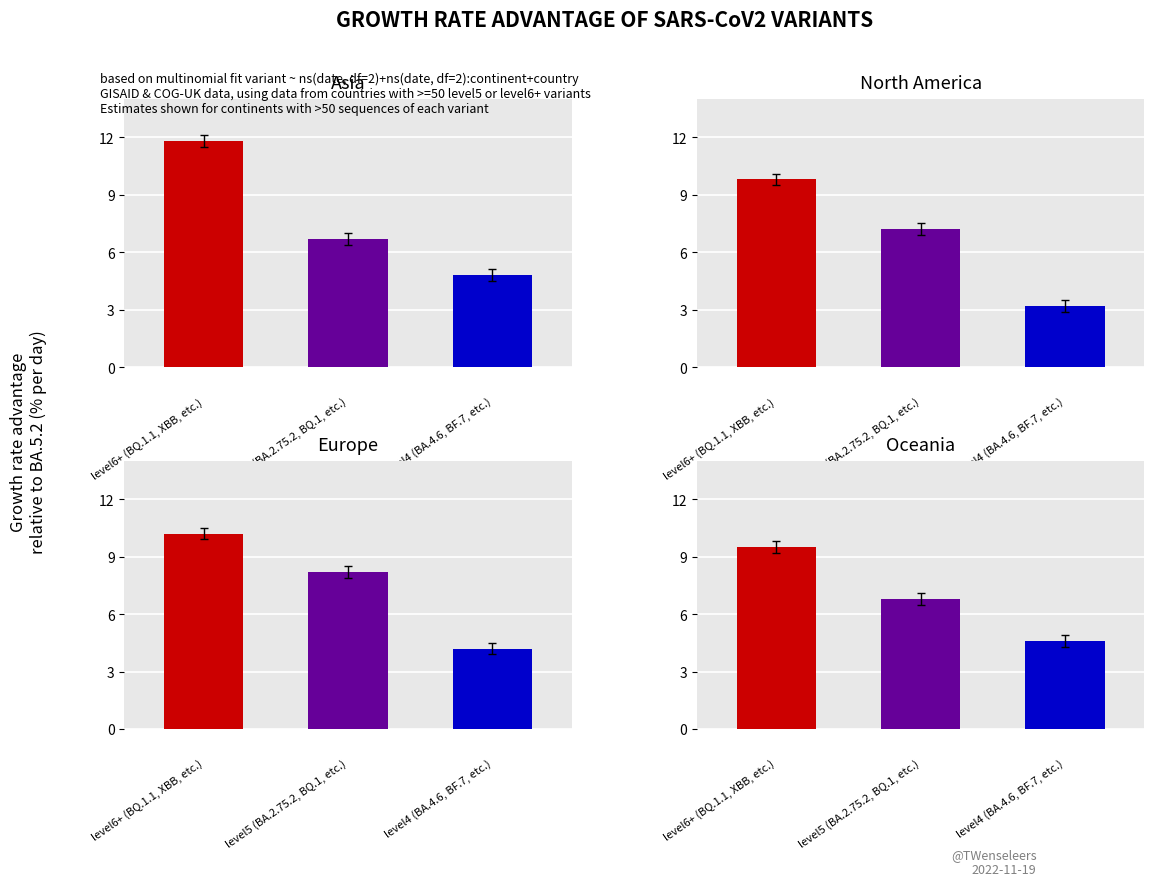

The level6+ (BQ.1.1, XBB, etc.) series shows 14.4 at 1. True or false?

False